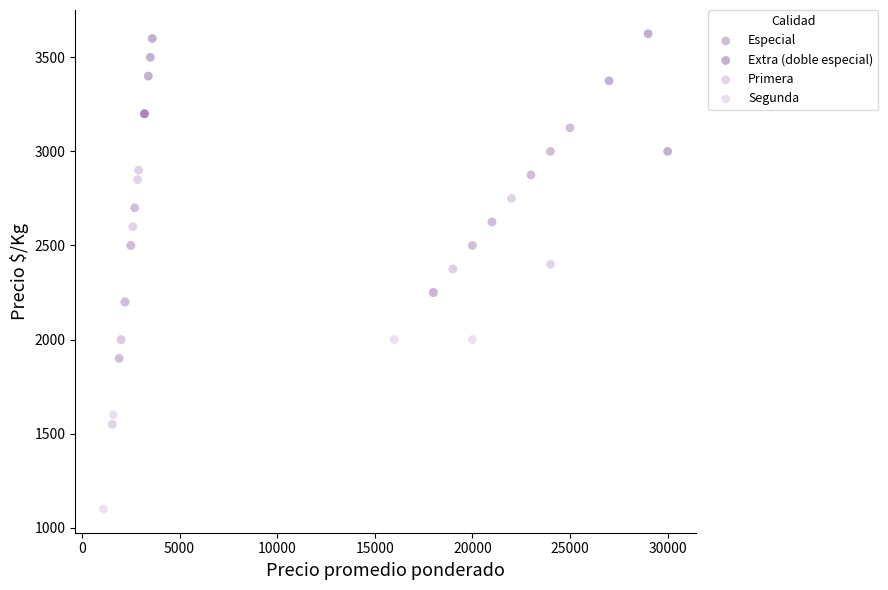

Which series reaches the minimum Y coordinate?

Segunda